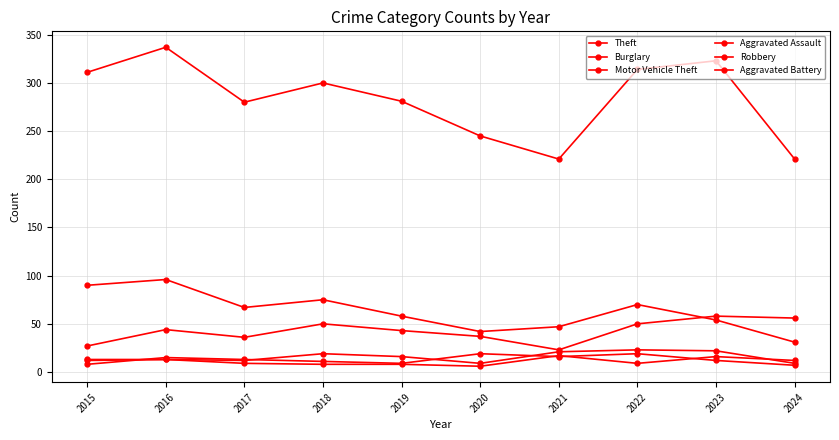

How many lines are shown in the chart?

6